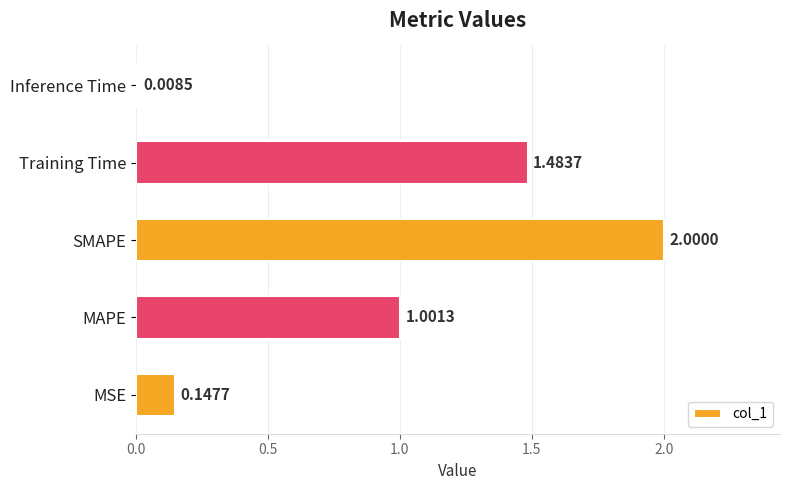

Which label corresponds to the largest value in the chart?

SMAPE